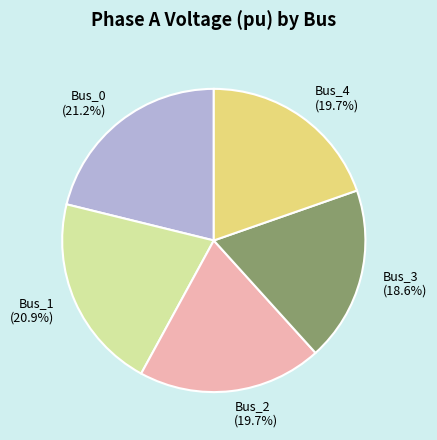

What portion of the pie excludes Bus_0?

78.8%